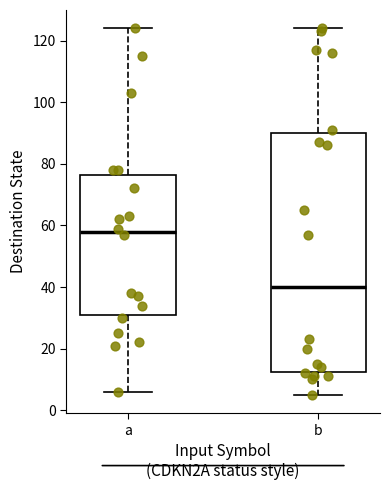

Where does the upper whisker of the box for b end on the y-axis? The values are not printed on the chart, so give them approximately, as read against the axis.

124